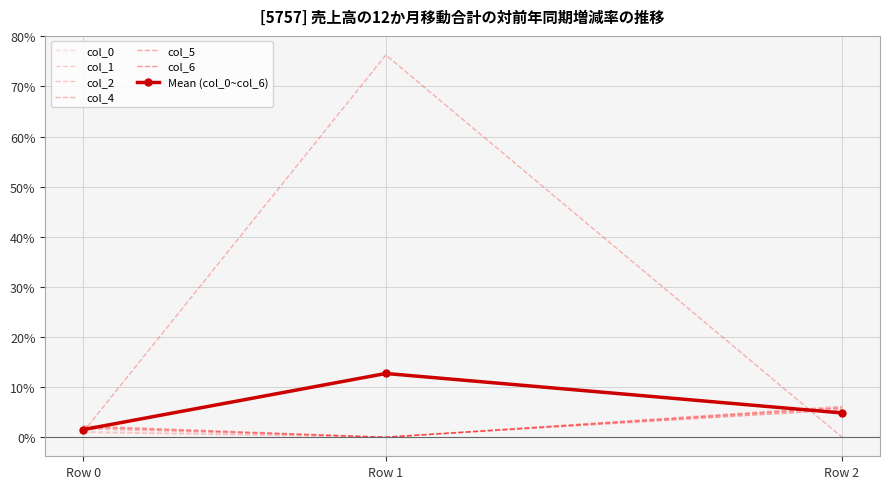

At which label does col_5 reach its minimum?

Row 1